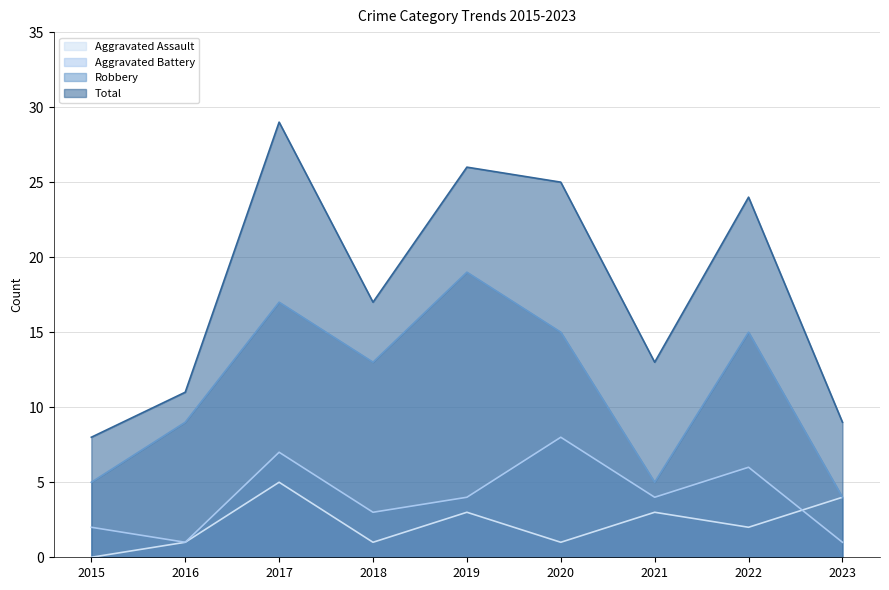

What is the difference between the maximum and minimum values in the Aggravated Assault series?

5